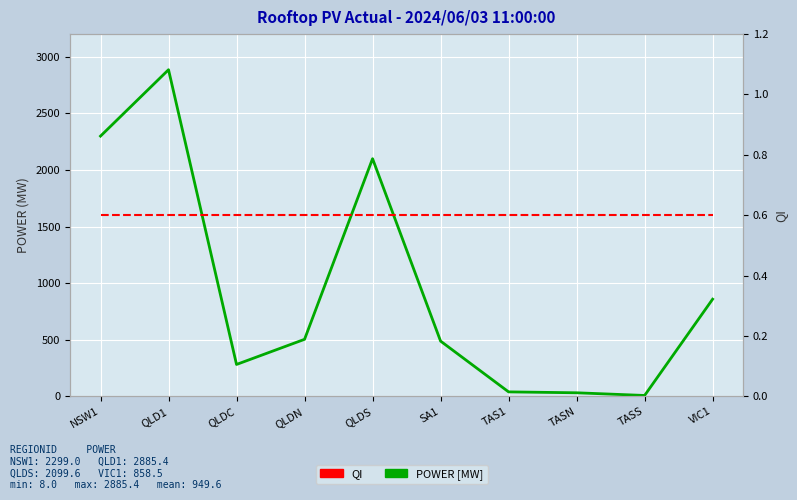

Which series has the largest range (max minus min)?

POWER [MW]